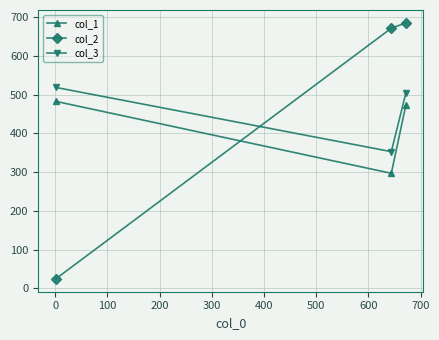

Reading left to right, extract all data points from this chart.

col_1: 483	297	474
col_2: 24	672	686
col_3: 519	353	505